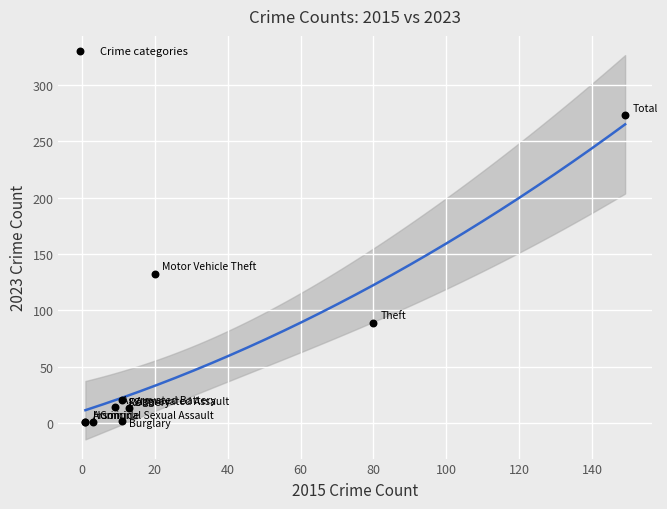

What Y value in the scatter plot is closest to 137?

132